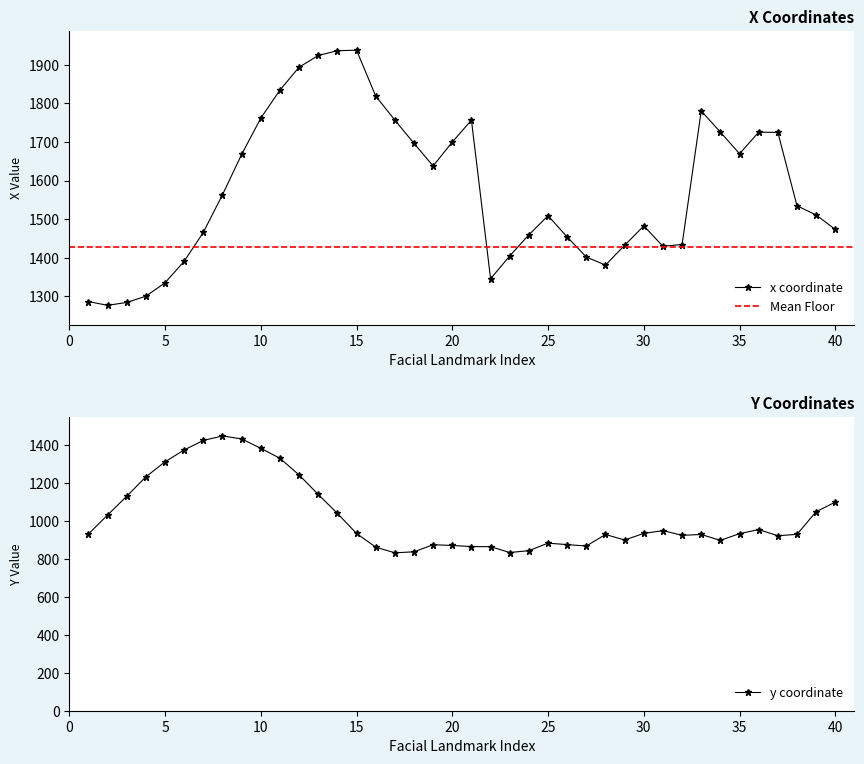

At which category is the sum across all series the highest?

11